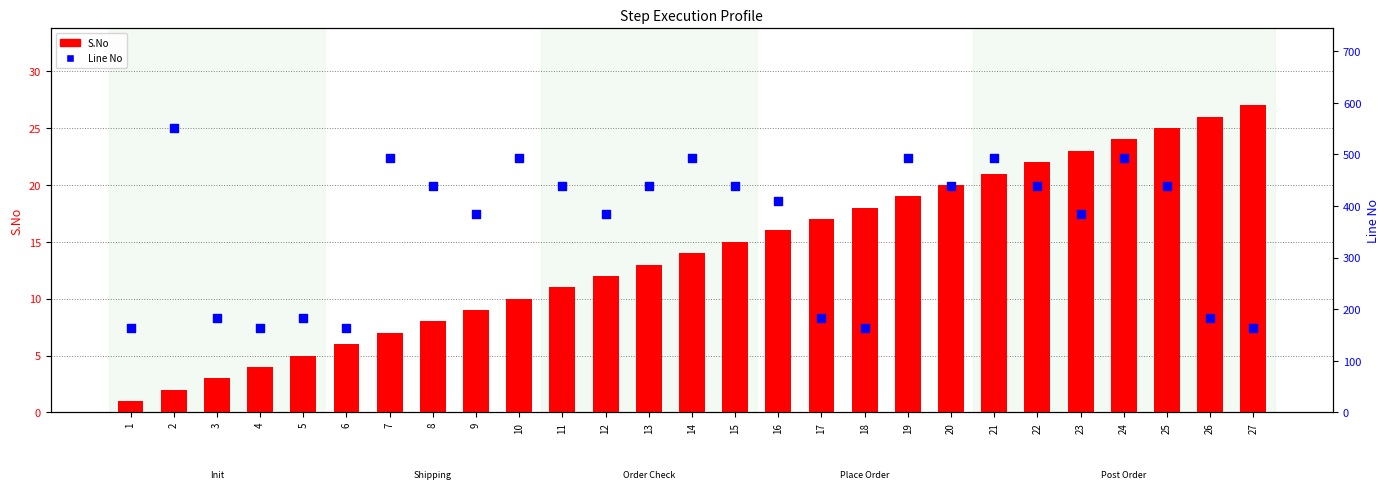

Which series has the largest total across all categories?

Line No